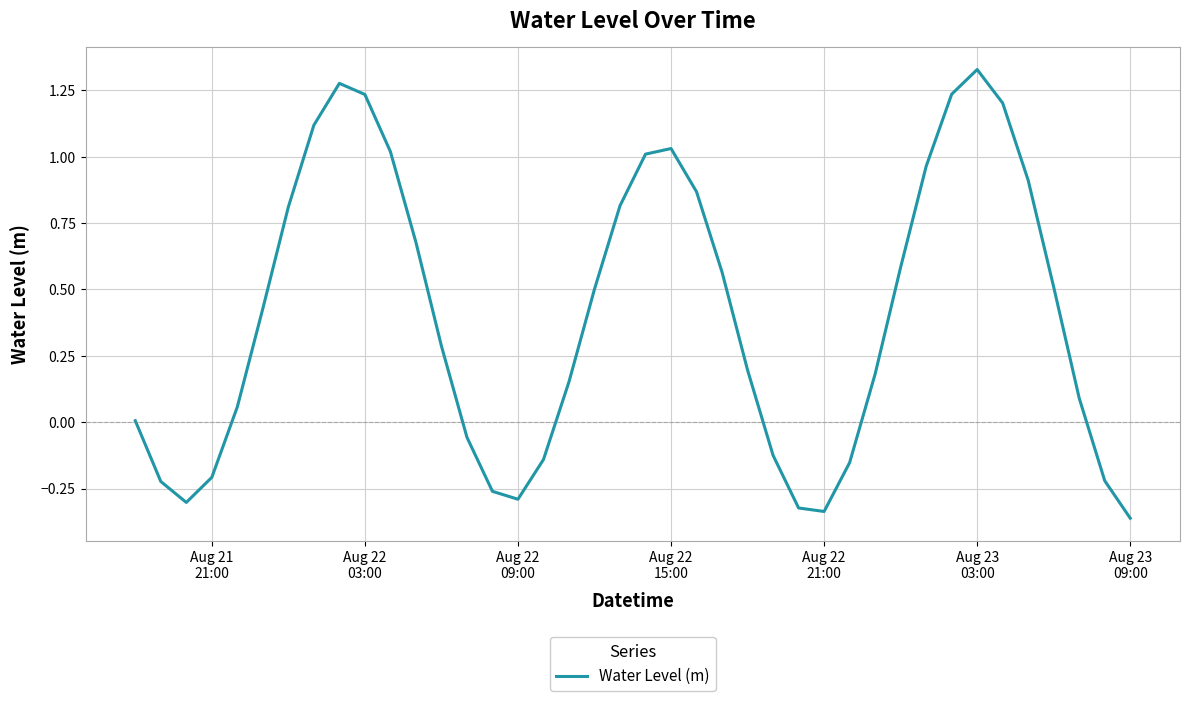

How many lines are shown in the chart?

1